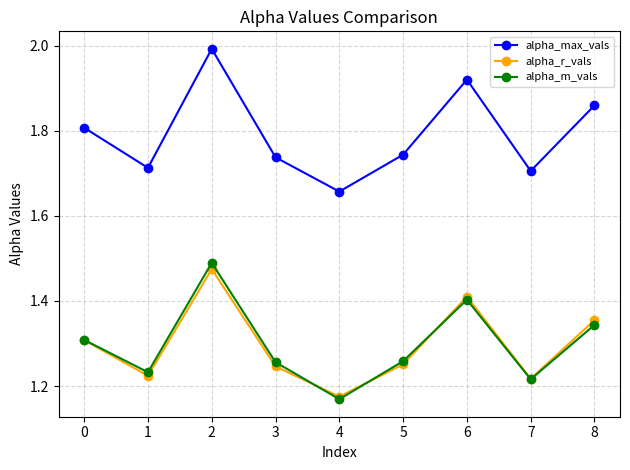

True or false: alpha_max_vals and alpha_r_vals intersect in this chart.

False